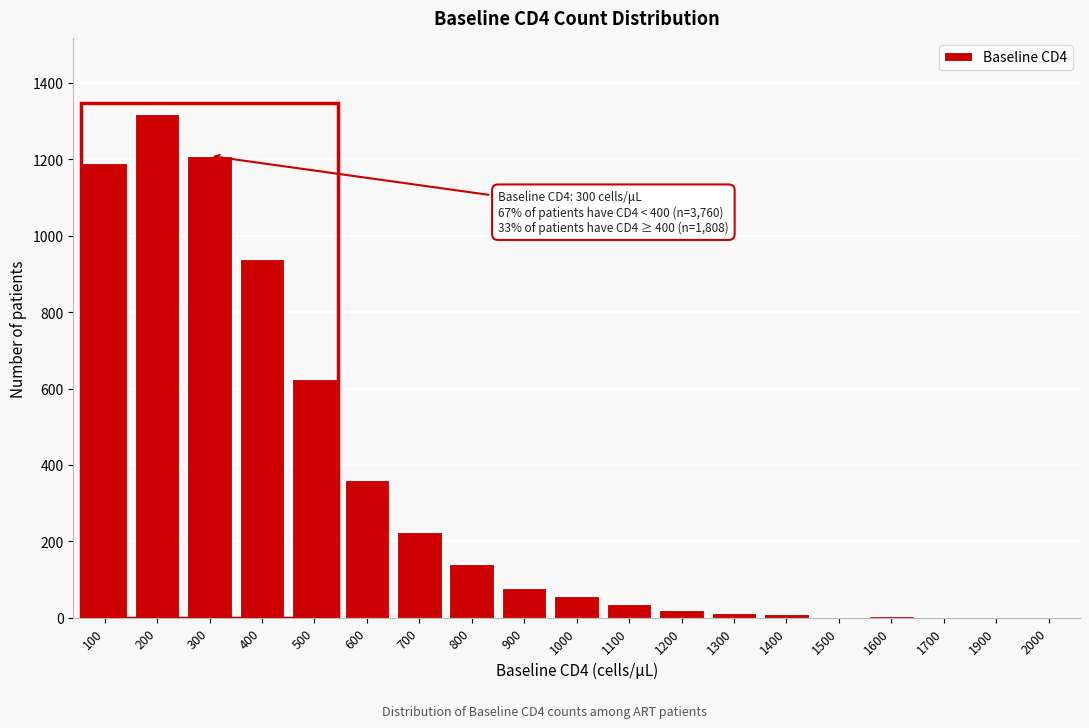

What is the maximum value shown in the chart?

1320